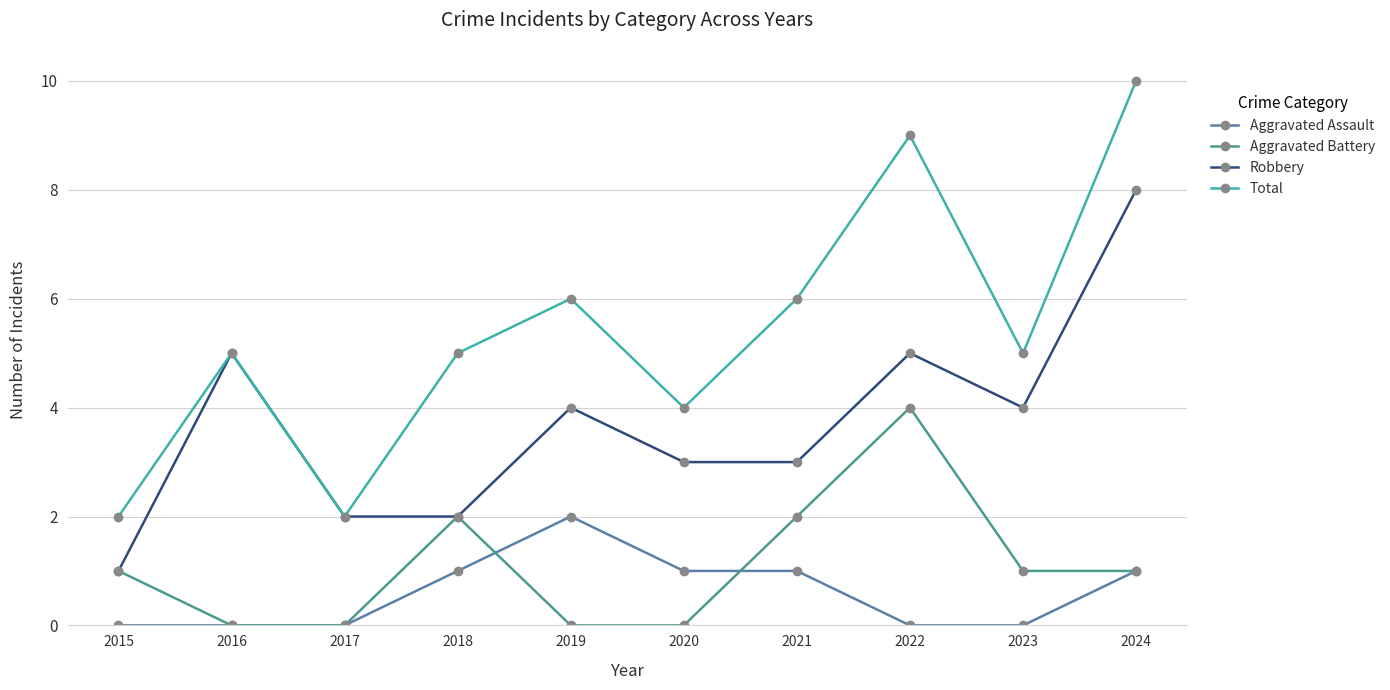

In Robbery, how many points are higher than both neighbors (excluding endpoints)?

3